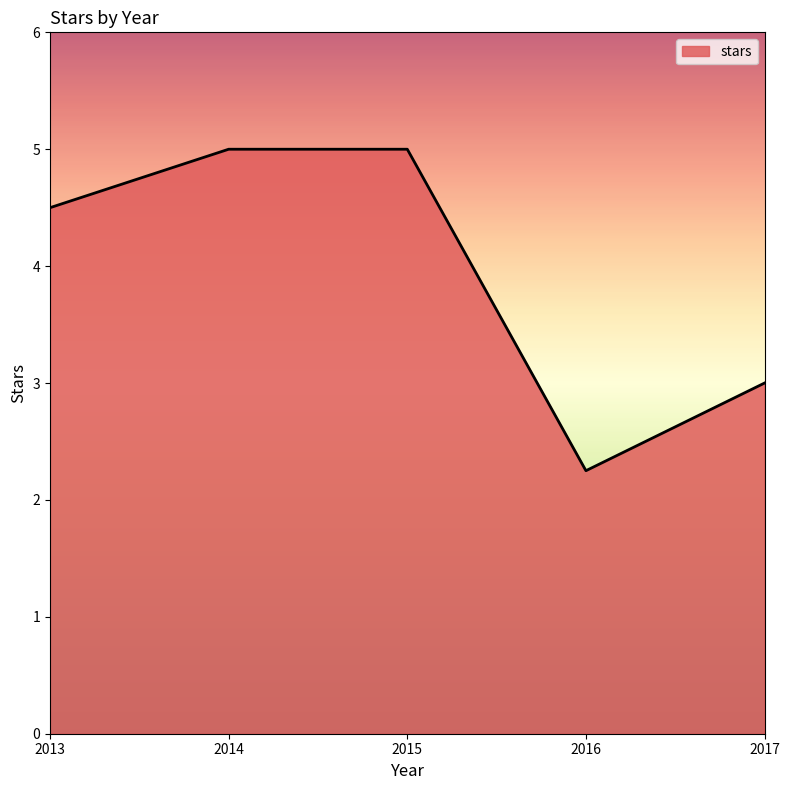

What is the difference between the second highest and second lowest values?

2.0